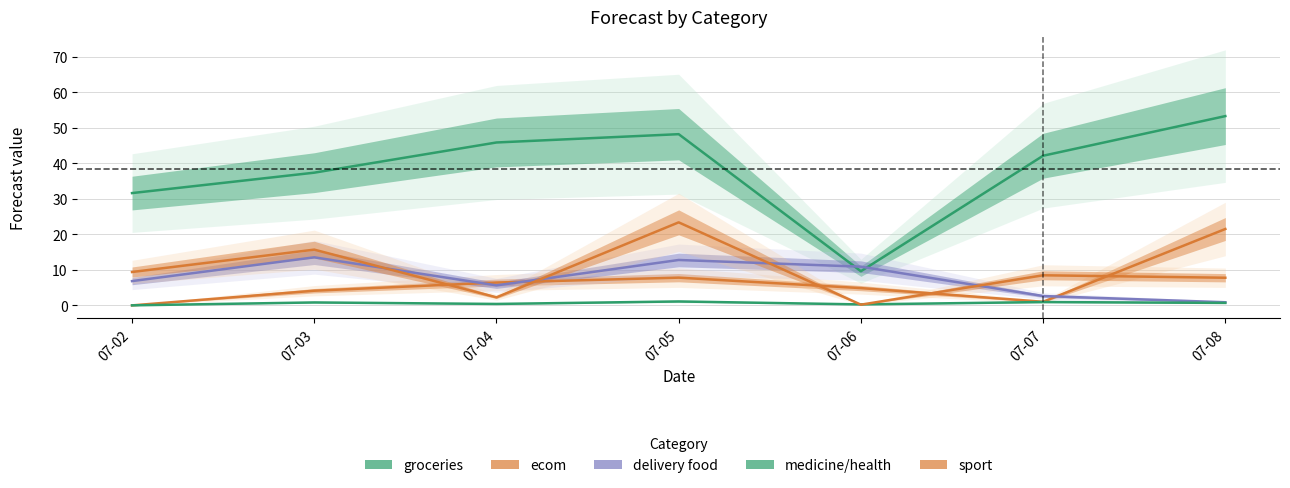

How many distinct data groups are displayed?

5